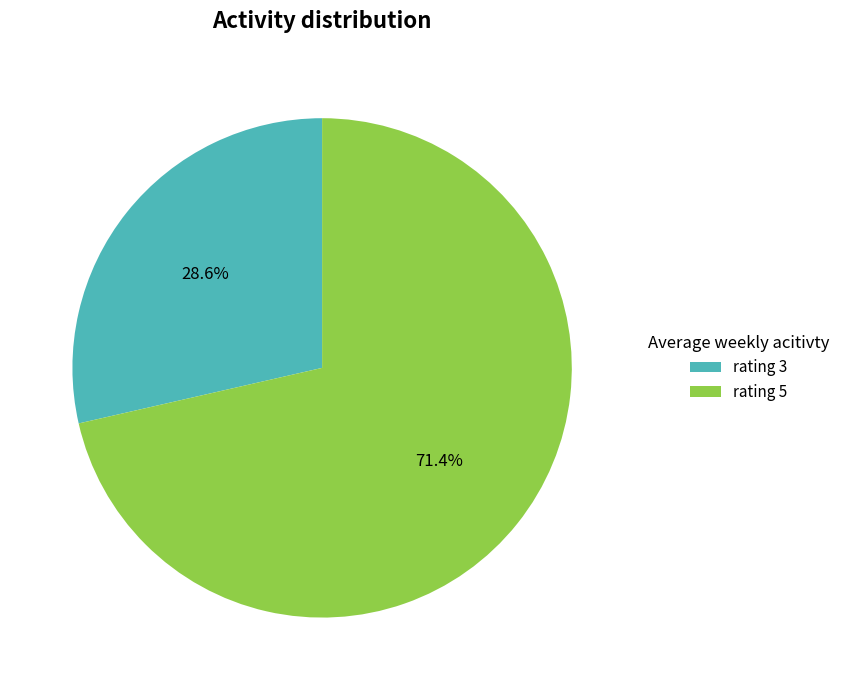

What is the total percentage of rating 3 and rating 5?

100.0%